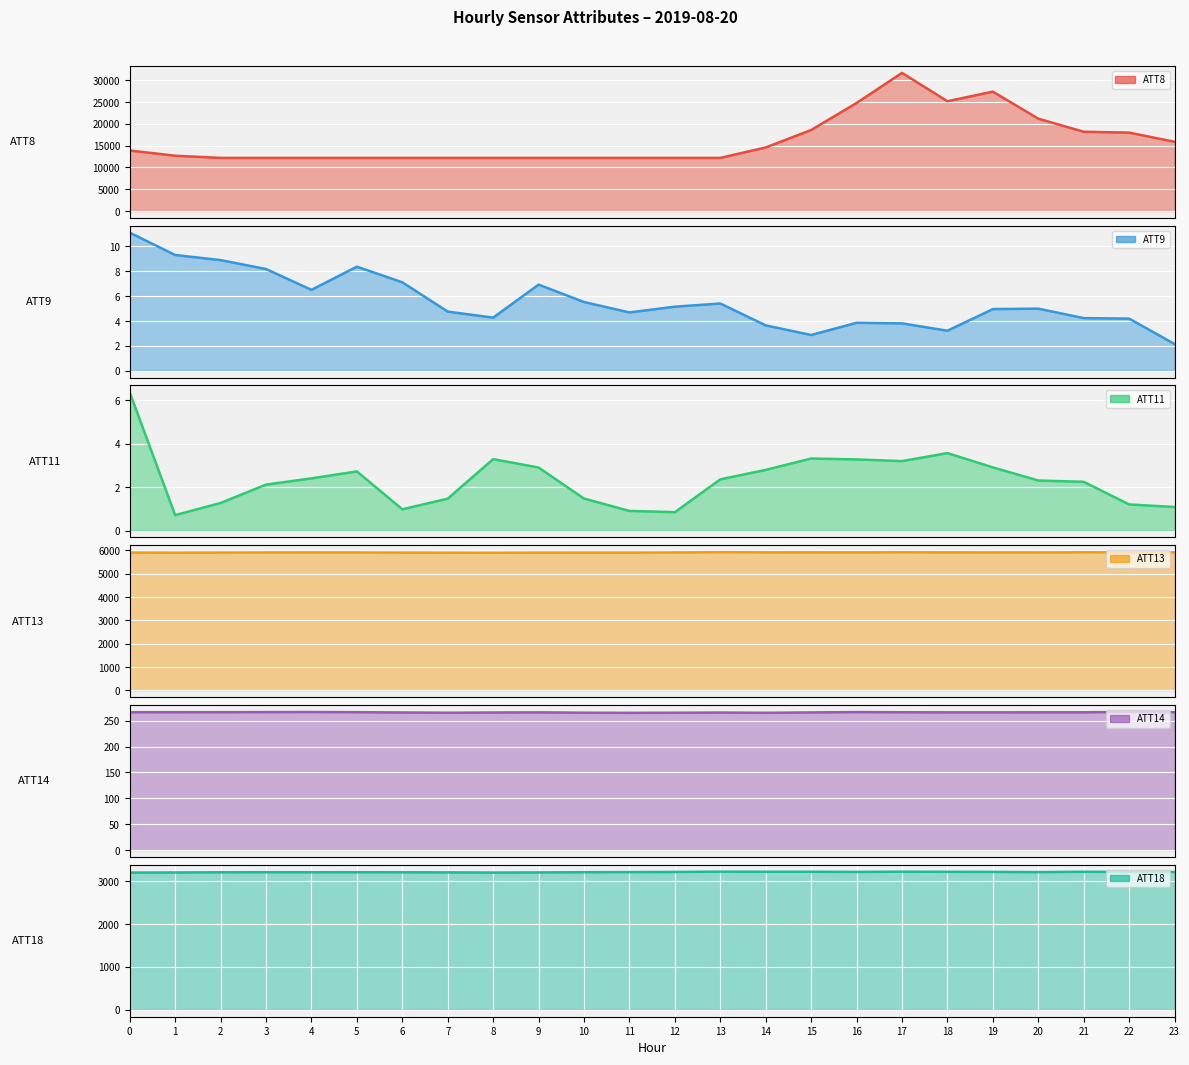

The ATT18 series shows 3214.4 at 12. True or false?

True